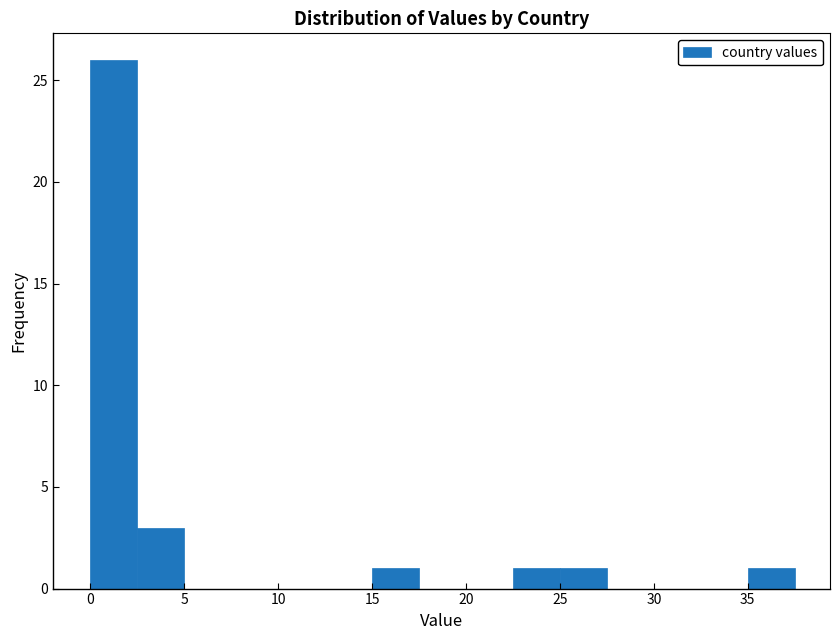

Reading left to right, transcribe this chart: for each bar, give the range it covers on the x-axis and its height. Neither the bar edges nor the heights are printed on the chart, so give them approximately, as read against the axes.

0.0 to 2.5: 26
2.5 to 5.0: 3
5.0 to 7.5: 0
7.5 to 10.0: 0
10.0 to 12.5: 0
12.5 to 15.0: 0
15.0 to 17.5: 1
17.5 to 20.0: 0
20.0 to 22.5: 0
22.5 to 25.0: 1
25.0 to 27.5: 1
27.5 to 30.0: 0
30.0 to 32.5: 0
32.5 to 35.0: 0
35.0 to 37.5: 1